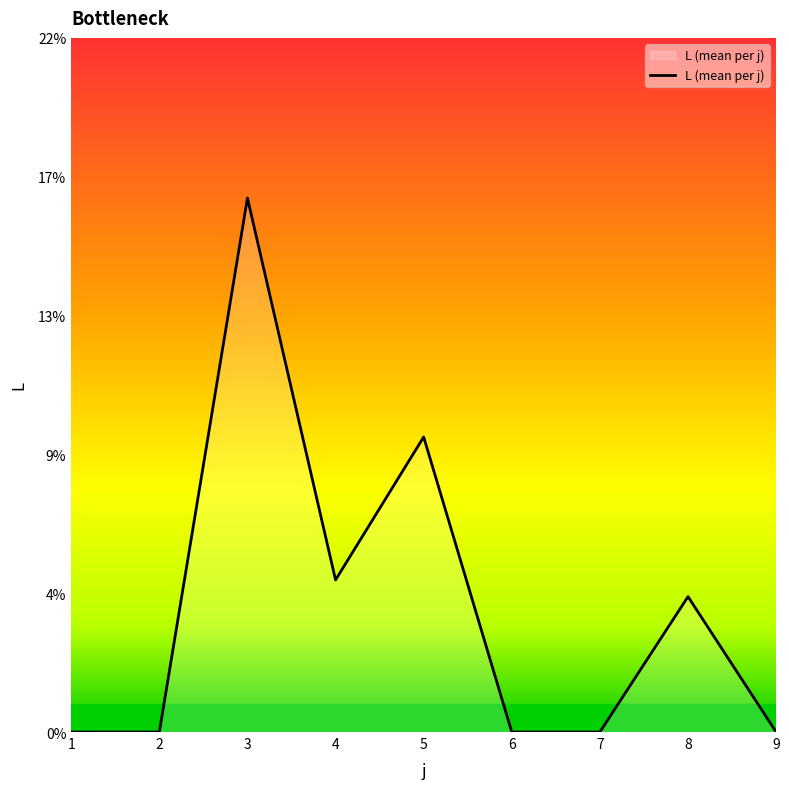

Does the chart display data point markers on the line(s)?

No